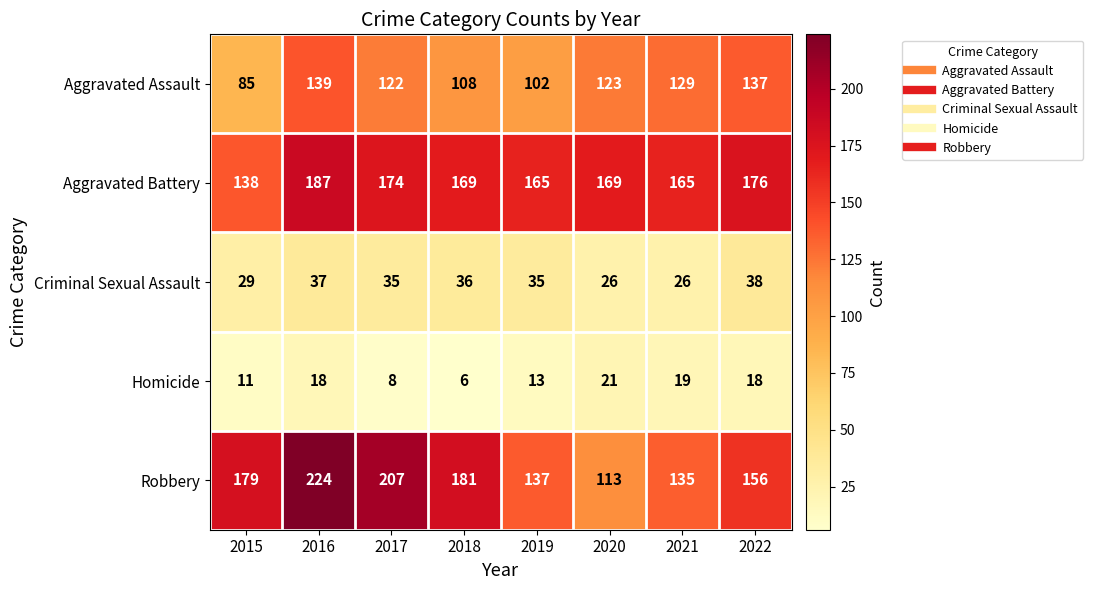

At which category is the sum across all series the highest?

2016